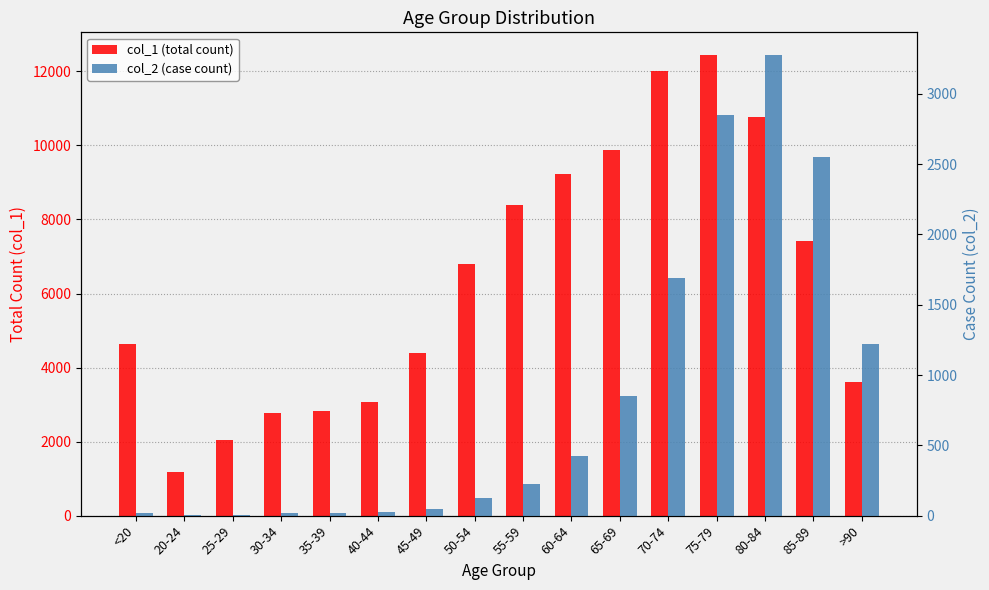

Is it true that col_2 (case count) equals 2021 at >90?

False